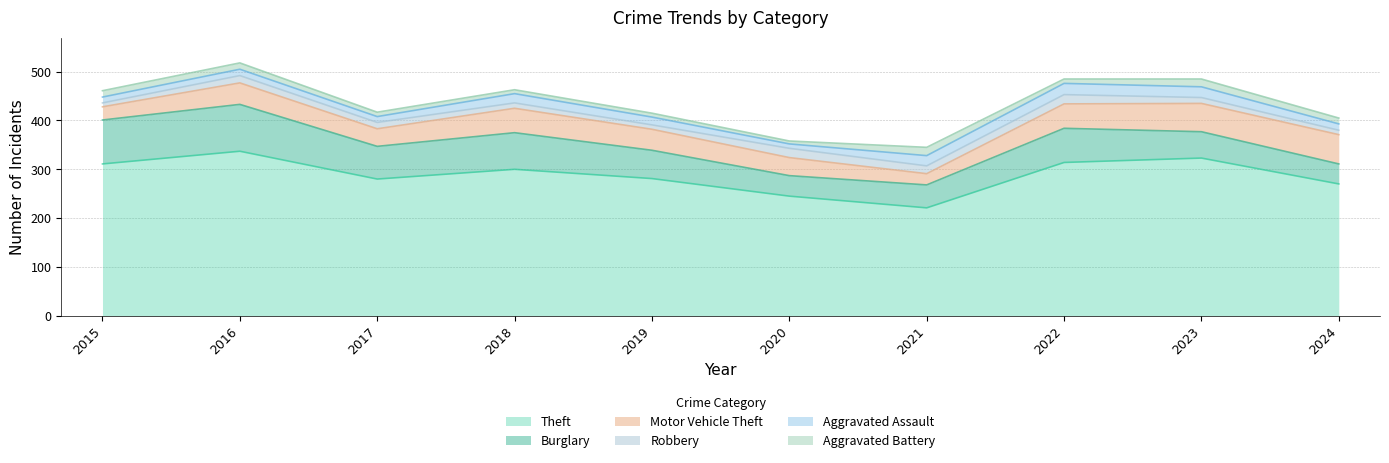

True or false: Aggravated Assault and Aggravated Battery cross at least once.

False